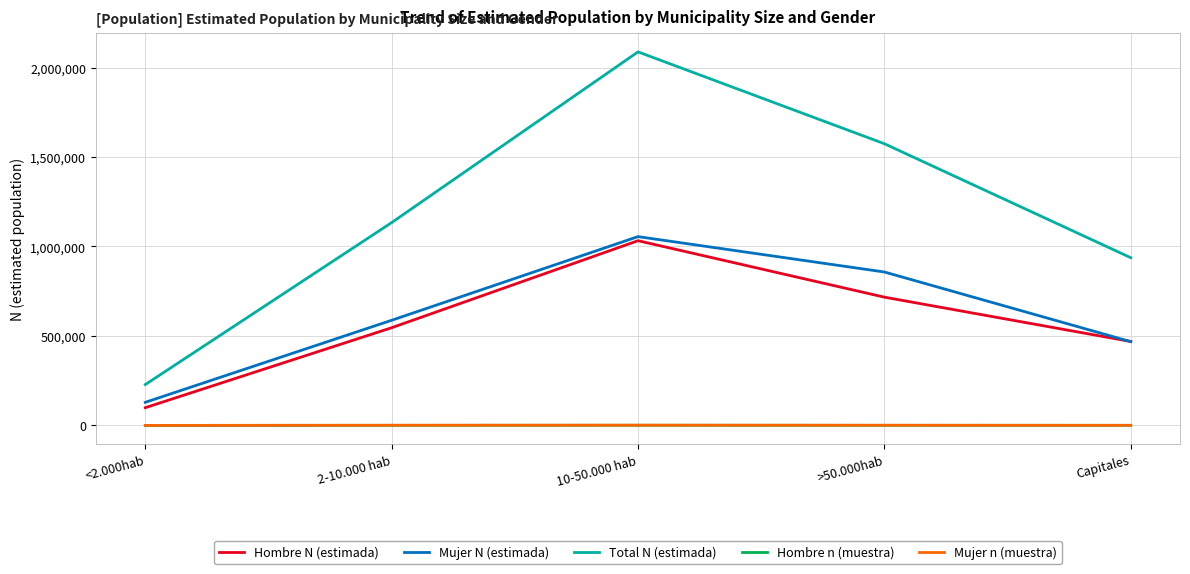

True or false: Mujer N (estimada) has more than 1 interior local peaks.

False